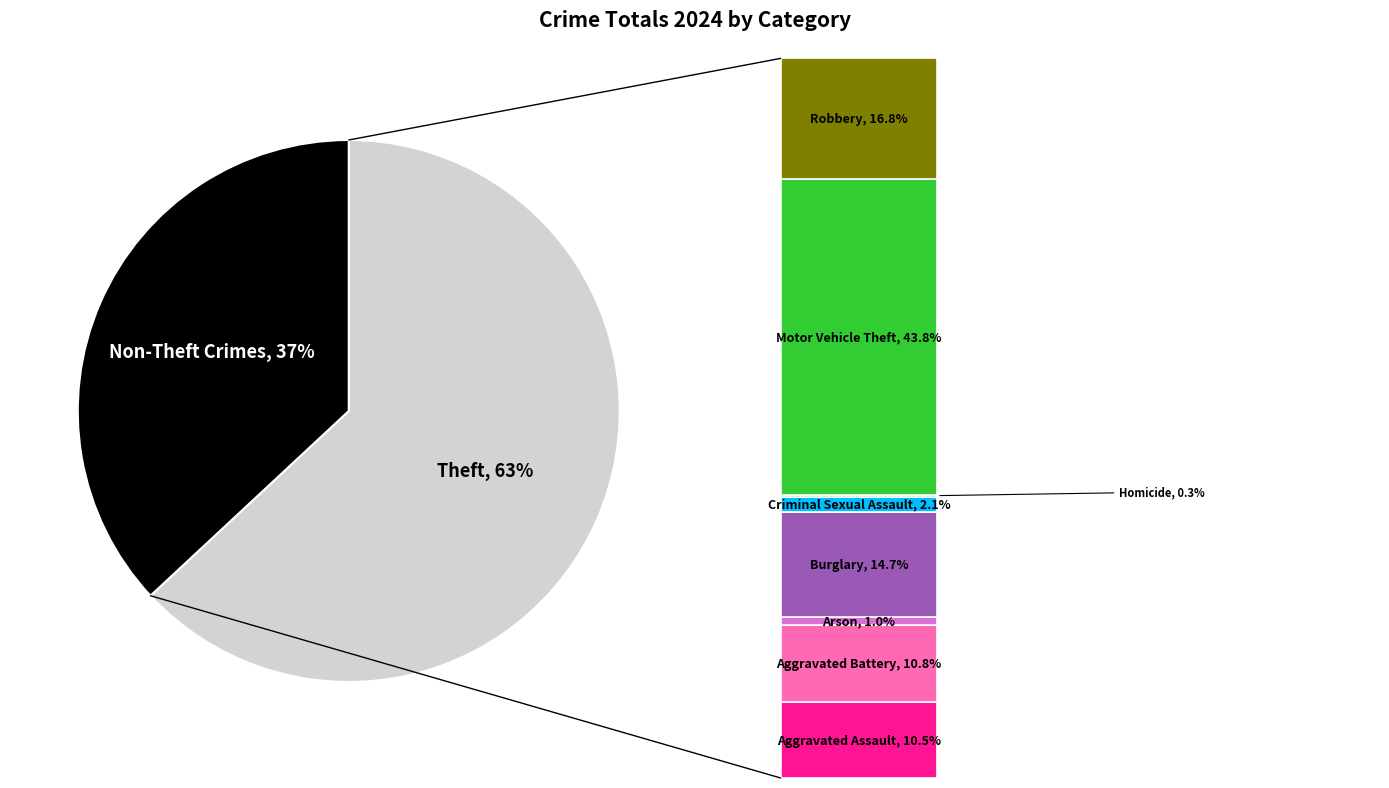

How much of the chart is everything except Criminal Sexual Assault?

99.2%